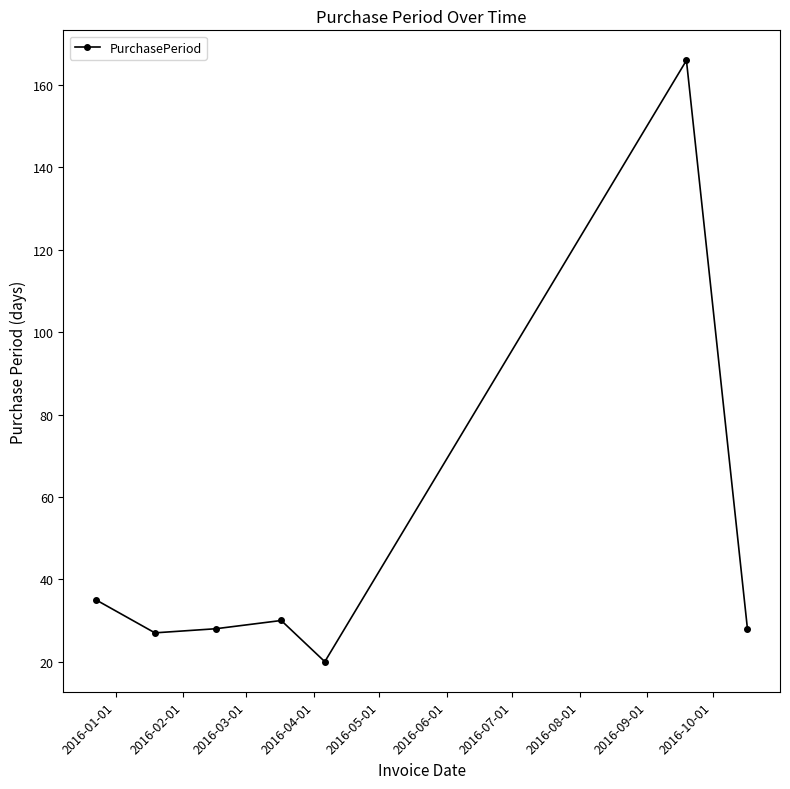

True or false: there are more than 2 points higher than both neighbors.

False